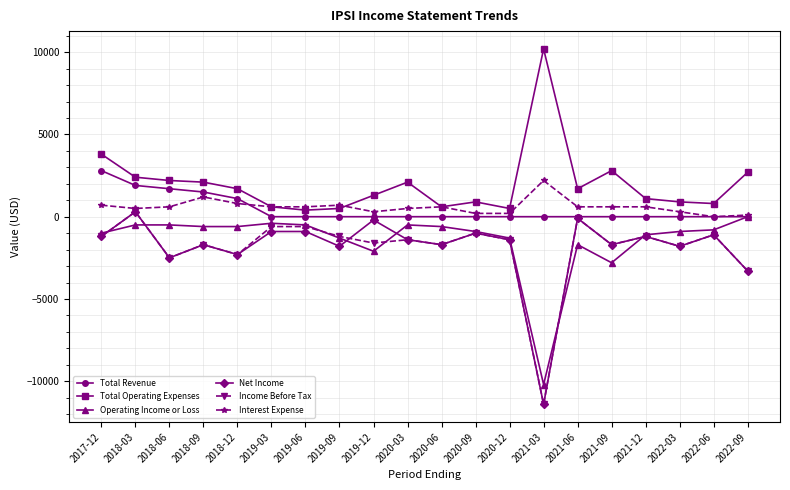

At which label does Total Revenue reach its peak?

2017-12